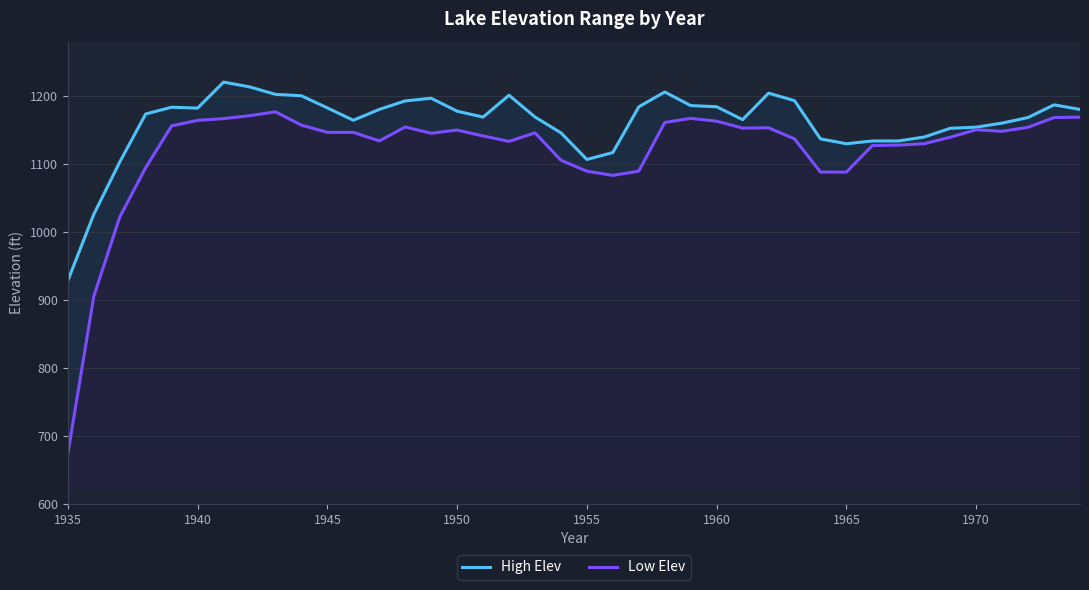

Is the value of Low Elev at 30 greater than the value of High Elev at 24?

No